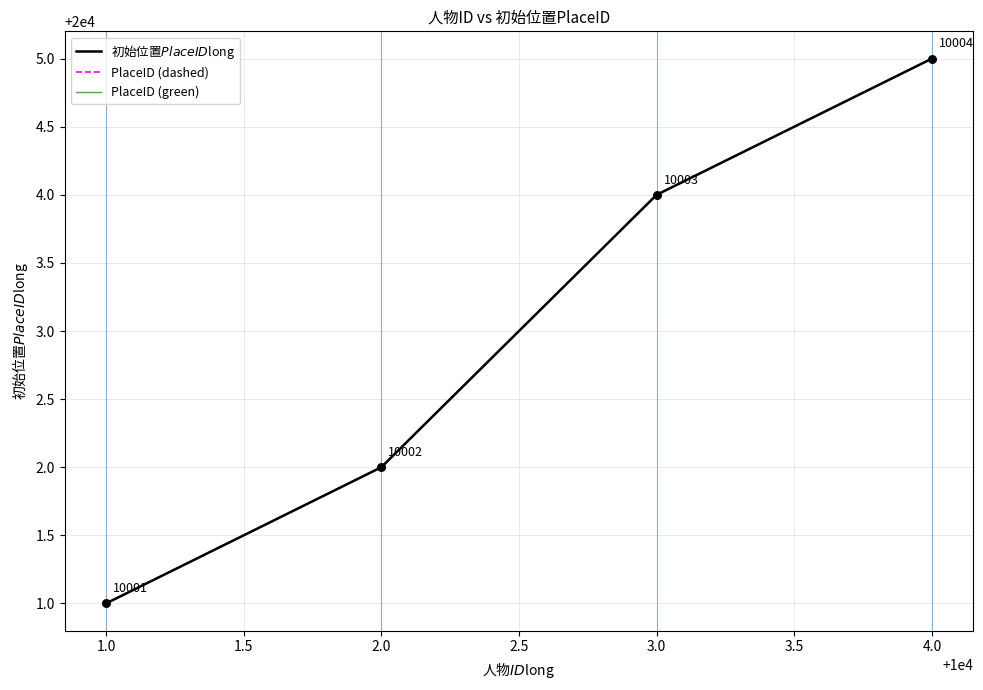

At how many categories does at least one series exceed 20003?

2